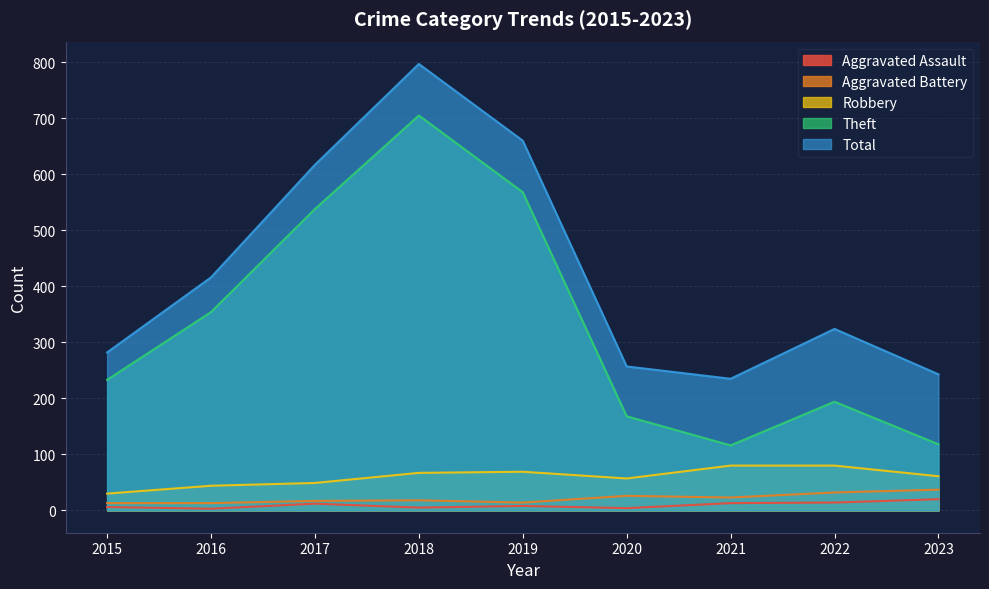

Where does the Aggravated Assault series first go above 8?

2017